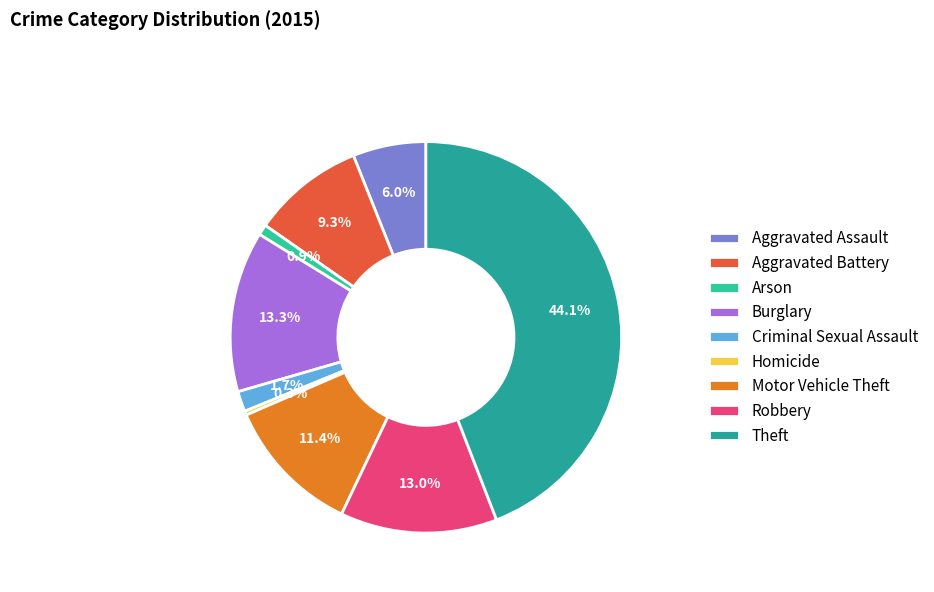

To the nearest percent, what portion does Criminal Sexual Assault represent?

2%